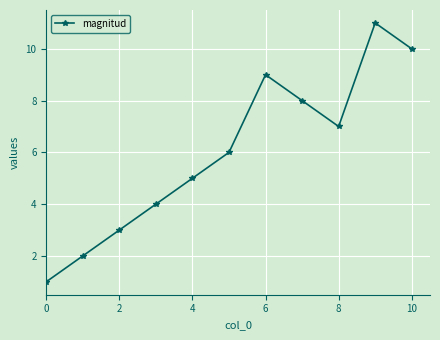

How many interior local valleys (lower than both neighbors) does the data have?

1